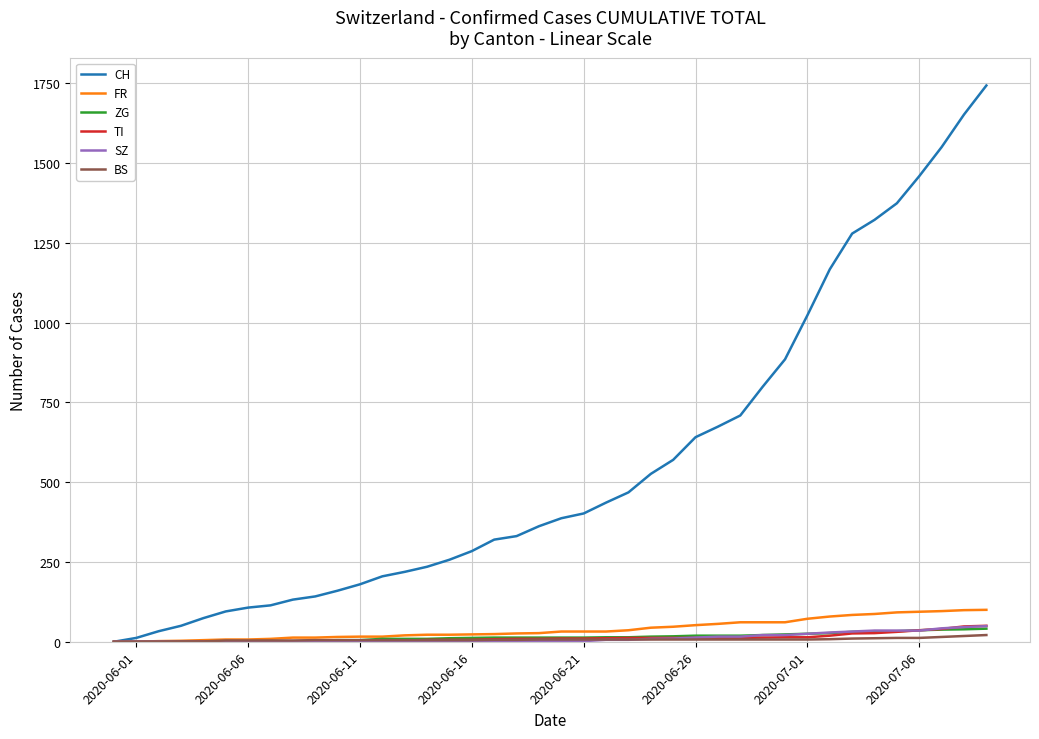

What is the sum of all ZG values?

594